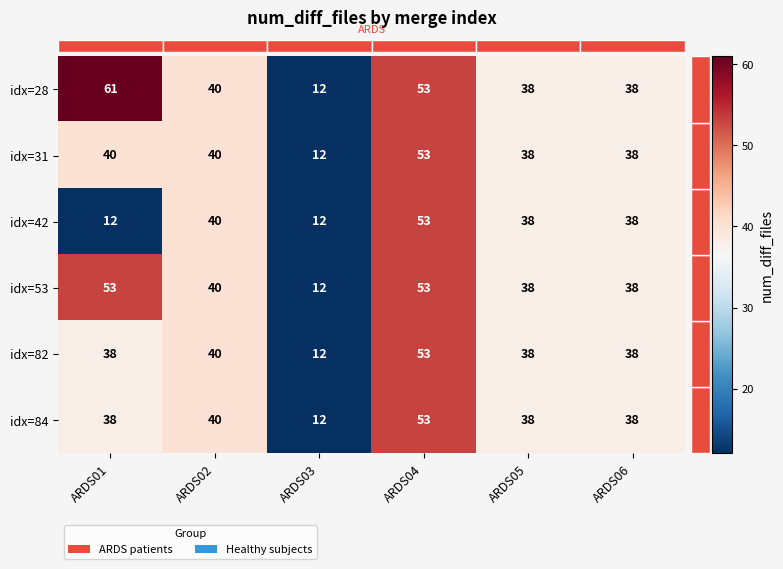

Is it true that idx=82 equals 30 at ARDS04?

False